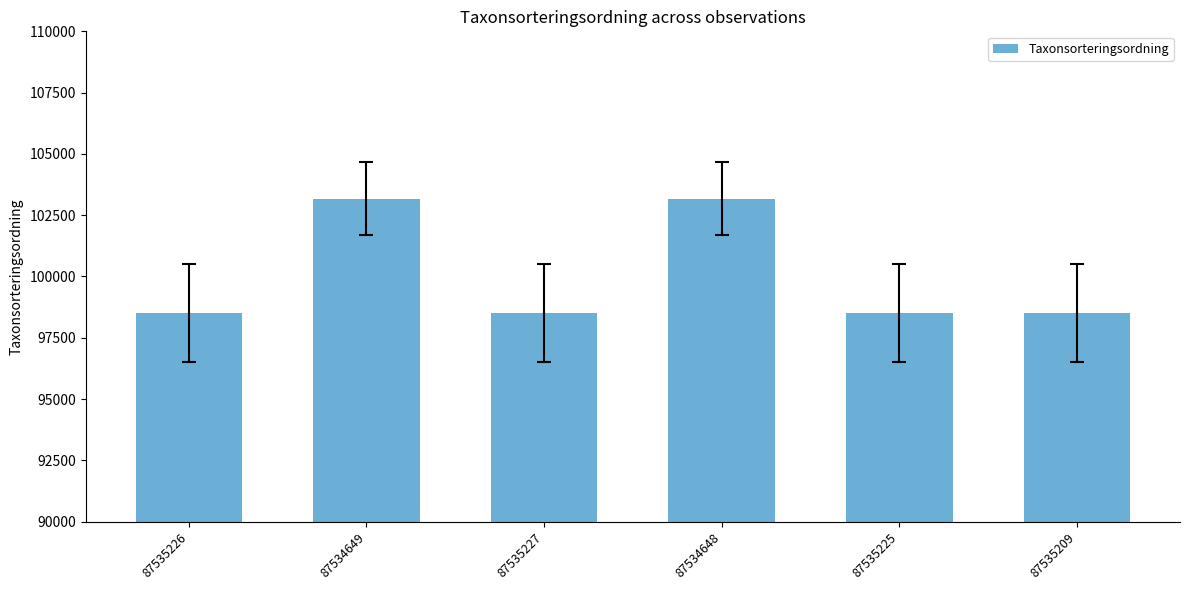

What is the value of the 2nd bar from the left?

103178